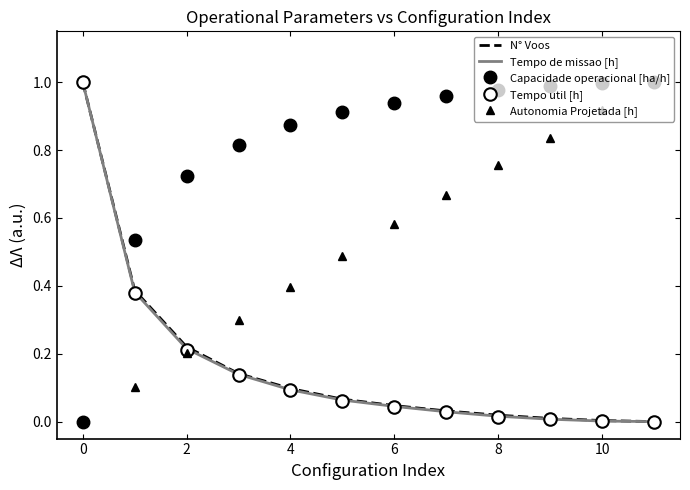

What is the average value of the N° Voos series?

0.2